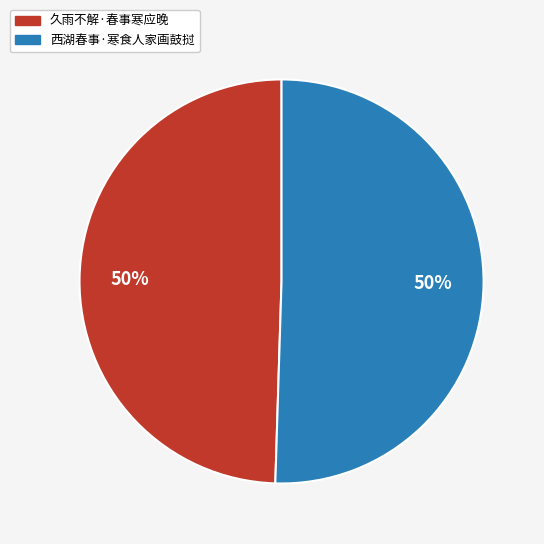

To the nearest percent, what is the average slice percentage?

50%